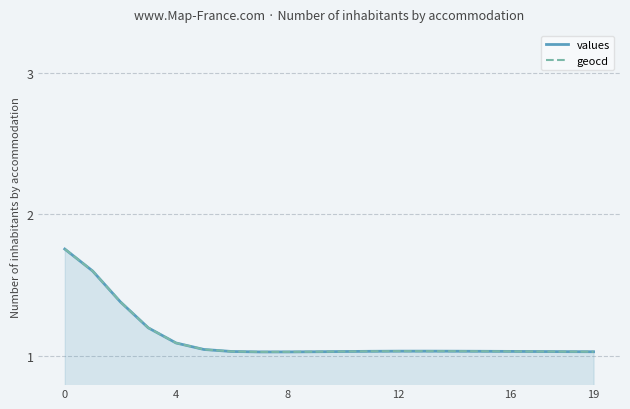

At how many categories does at least one series exceed 1?

20